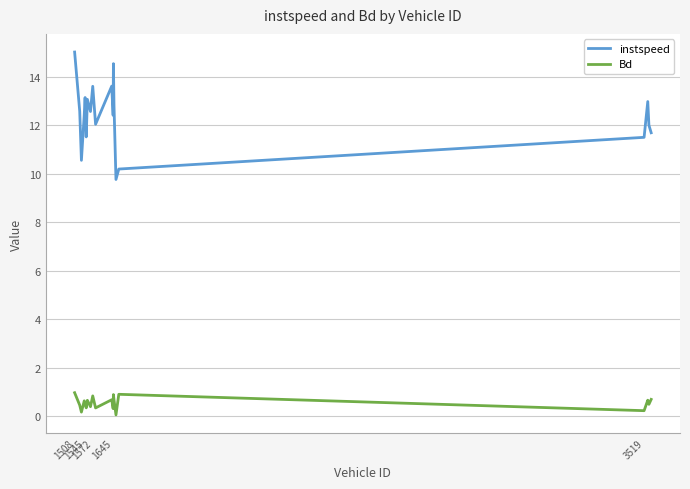

True or false: Bd and instspeed cross at least once.

False